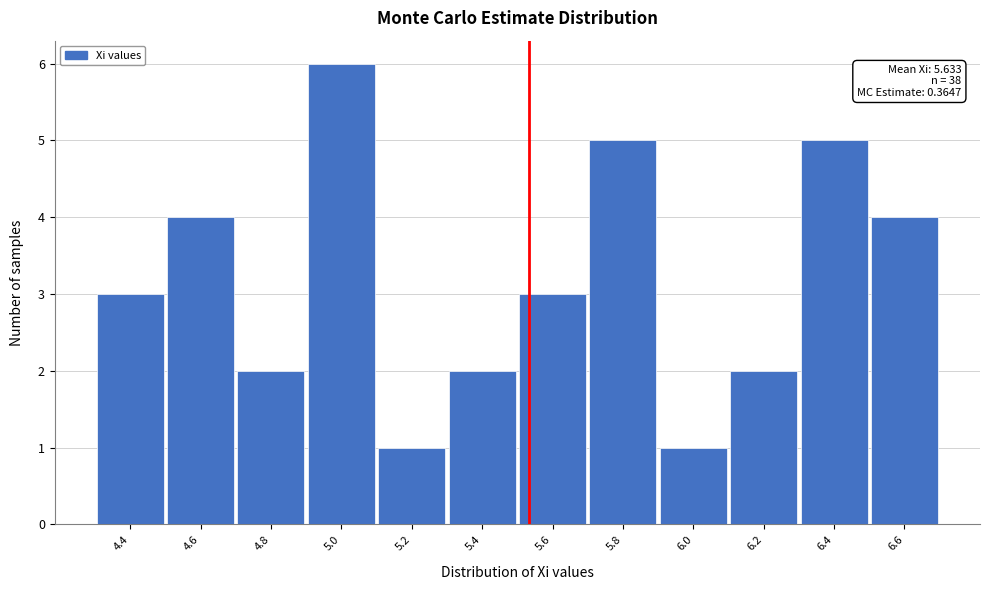

Reading left to right, list all the values displayed in this chart.

3	4	2	6	1	2	3	5	1	2	5	4